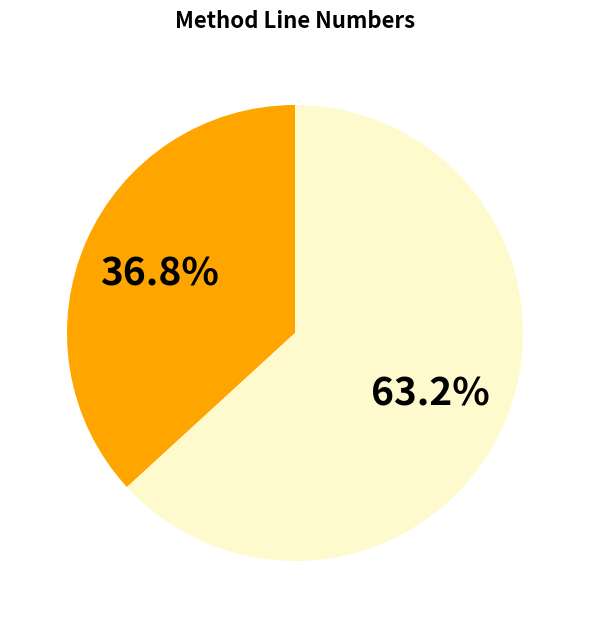

Is there a majority slice in this chart?

Yes